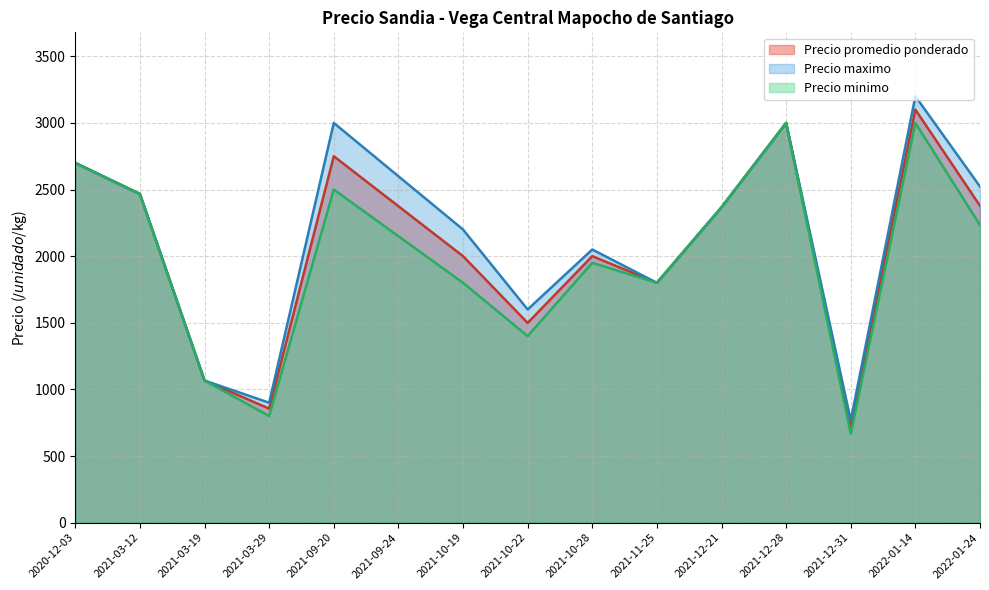

What is the difference between the maximum and second lowest values in the Precio maximo series?

2300.0